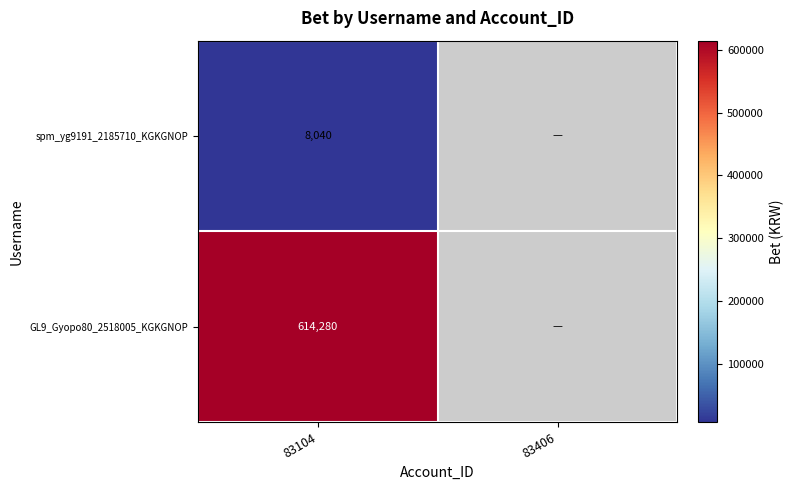

Between 83406 and 83104, which is larger?

83104